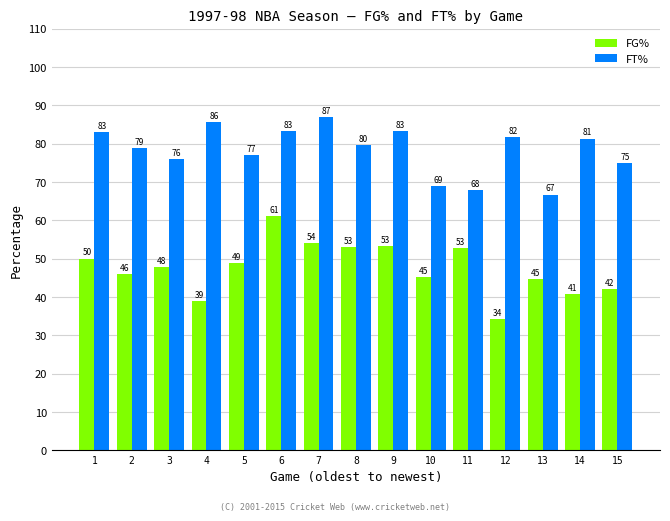

The value of FG% at 4 is 60.4. True or false?

False